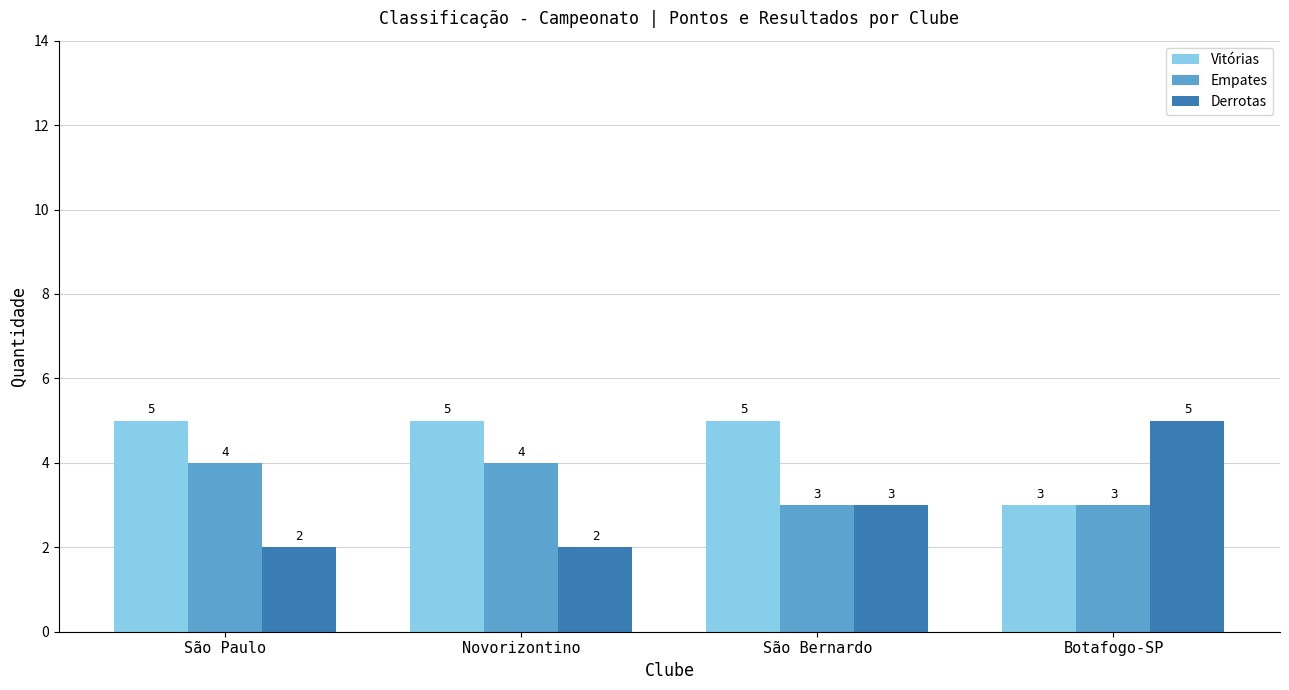

Reading left to right, extract all data points from this chart.

Vitórias: São Paulo=5	Novorizontino=5	São Bernardo=5	Botafogo-SP=3
Empates: São Paulo=4	Novorizontino=4	São Bernardo=3	Botafogo-SP=3
Derrotas: São Paulo=2	Novorizontino=2	São Bernardo=3	Botafogo-SP=5